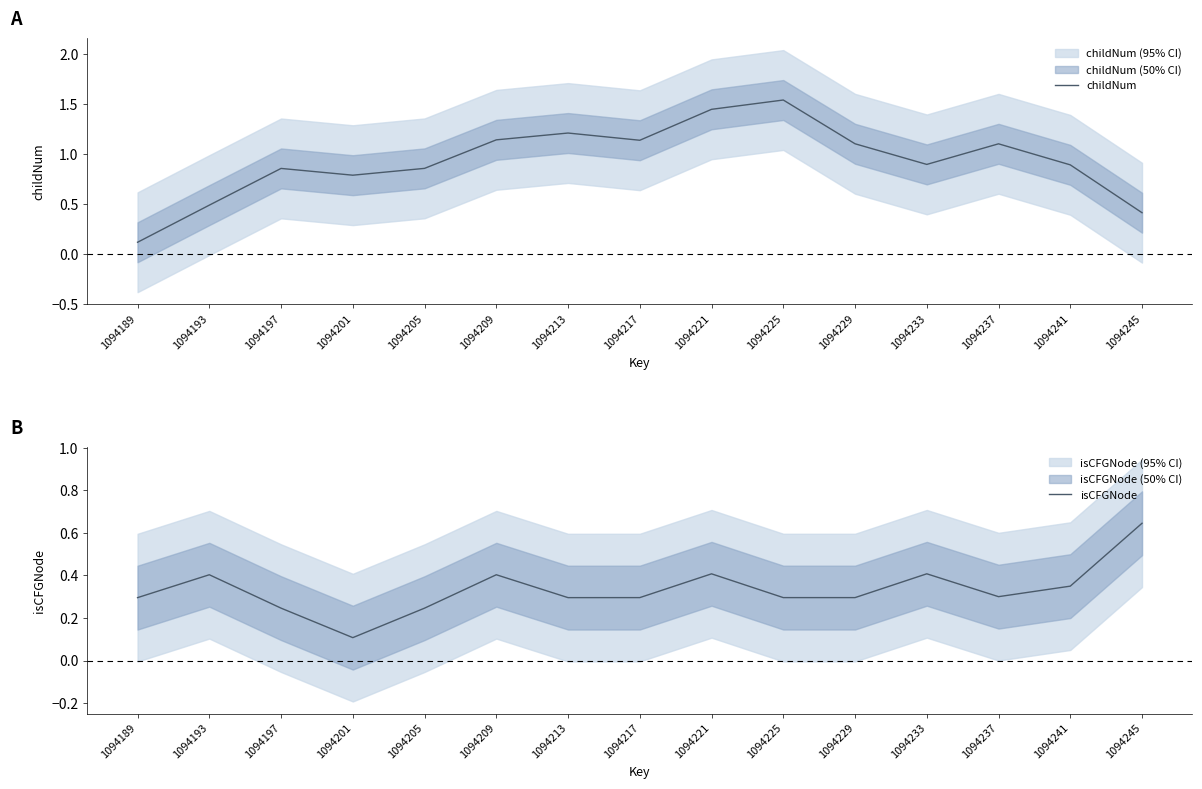

At which category is the sum across all series the highest?

1094221